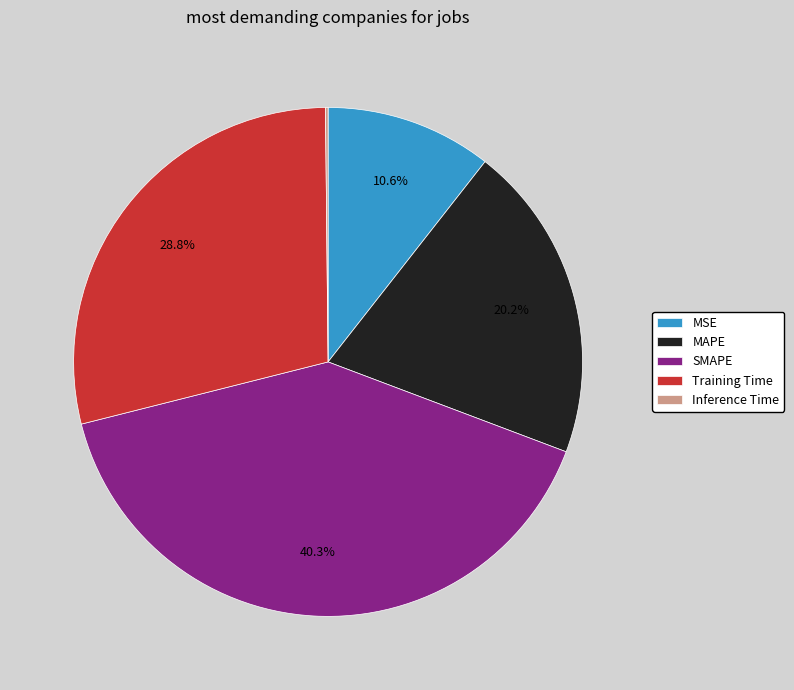

Is there any slice that represents more than half of the pie?

No